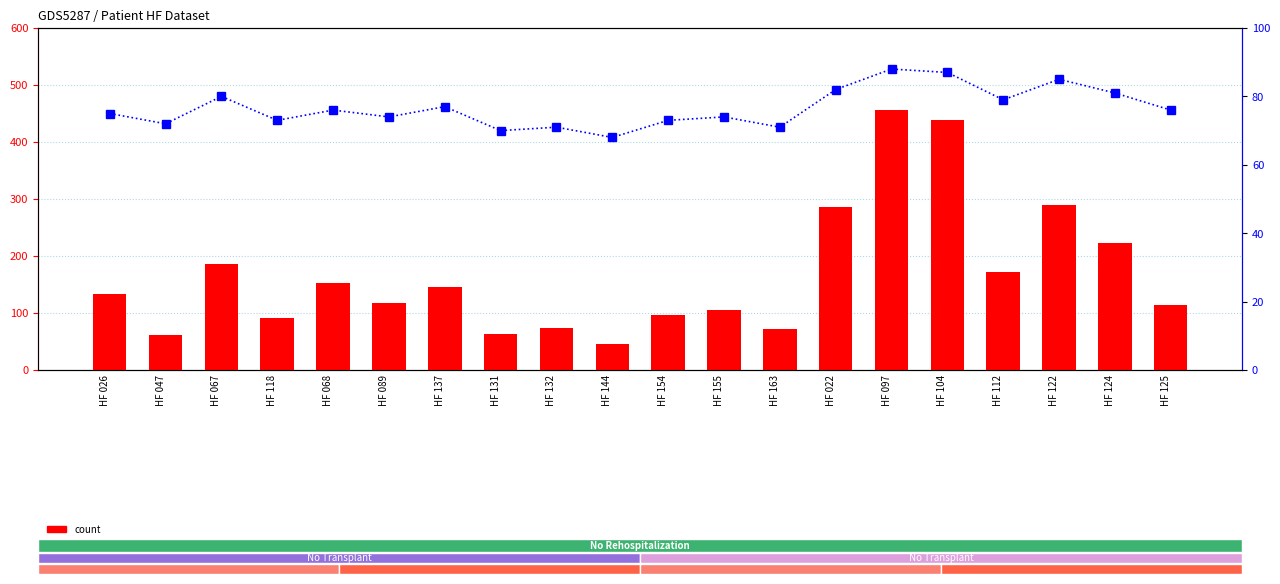

What is the difference between the maximum and minimum values in the count series?

410.4